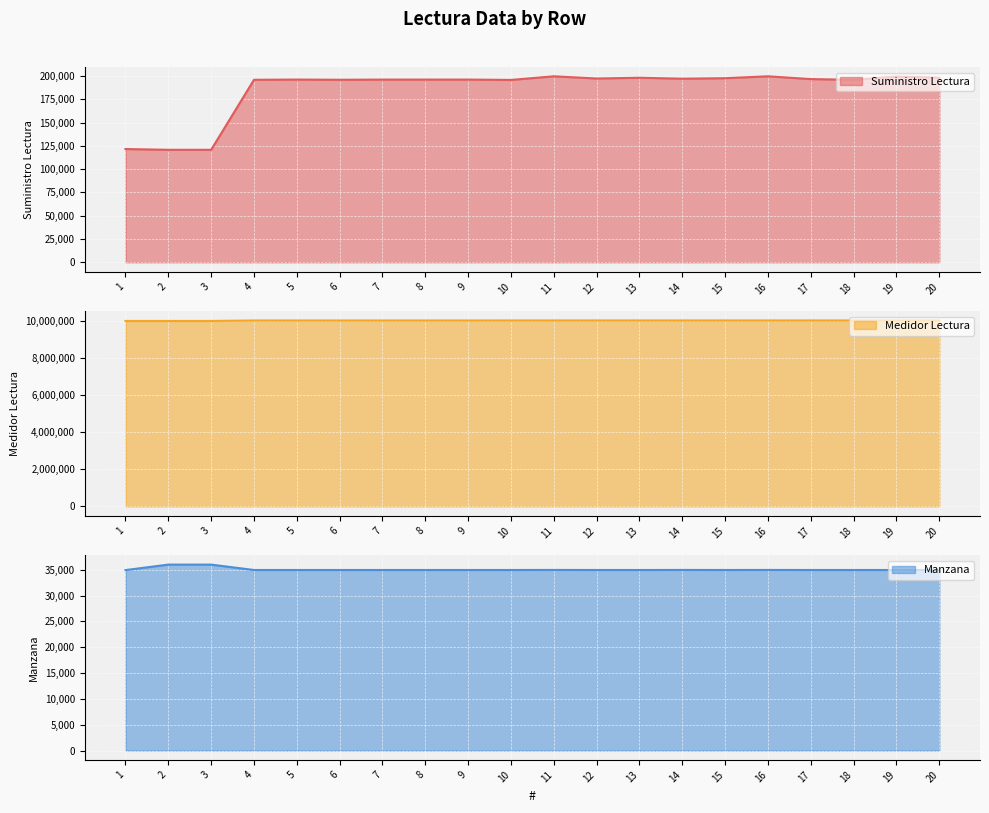

Which category has the lowest value in the Medidor Lectura series?

1